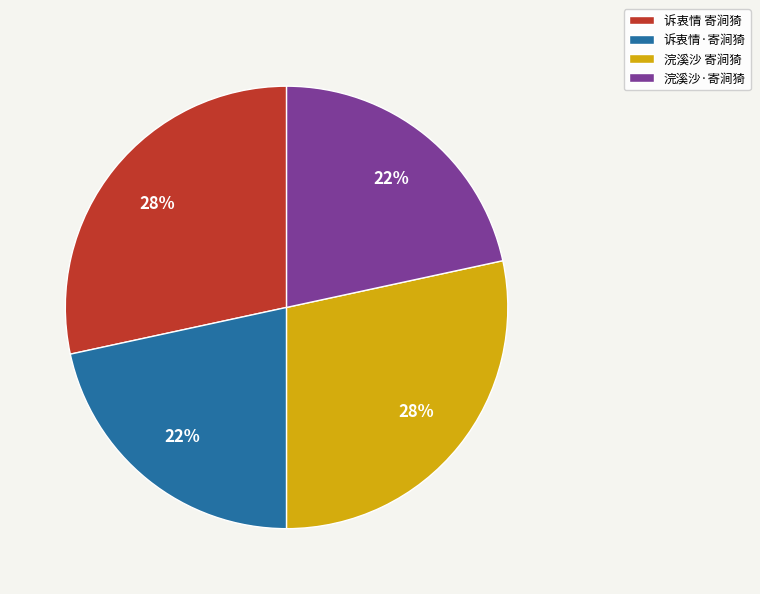

To the nearest percent, what portion does 浣溪沙 寄涧猗 represent?

28%